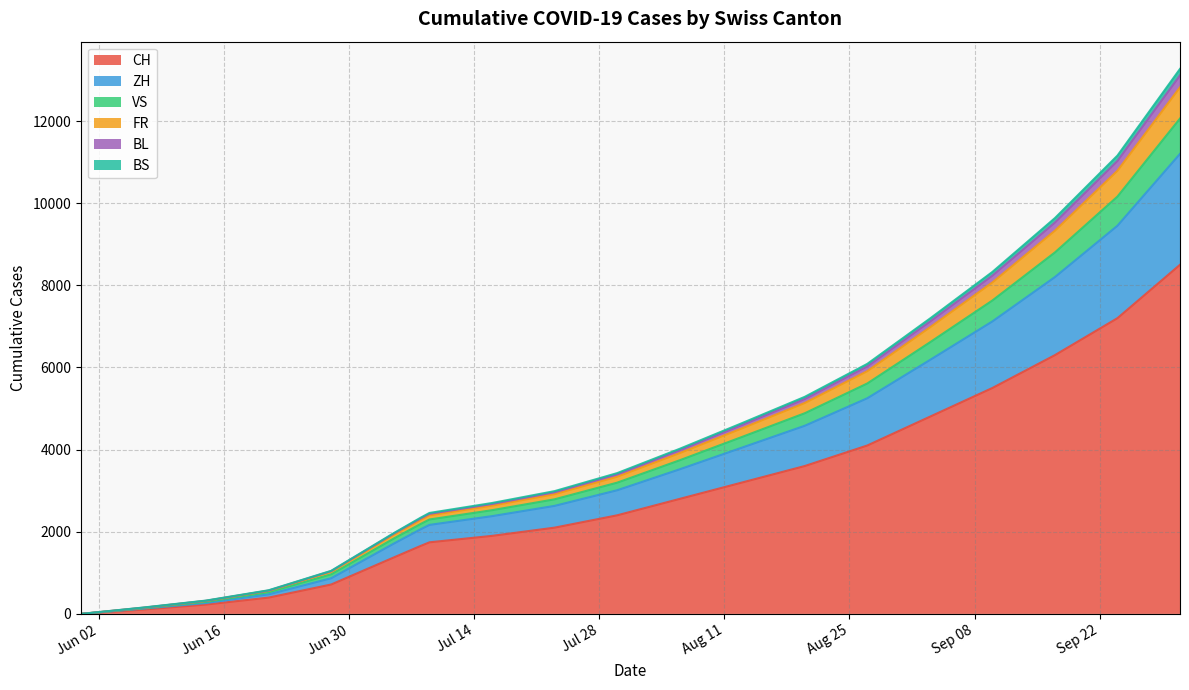

At how many categories does at least one series exceed 7008?

5